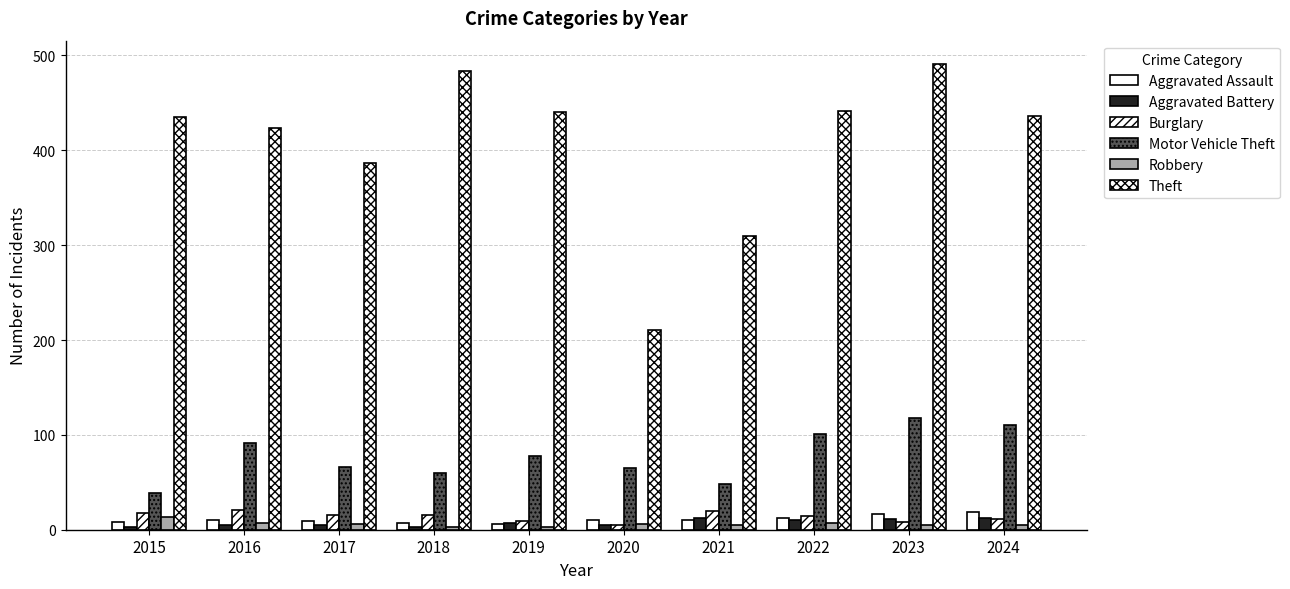

How many bars are there in each group?

6